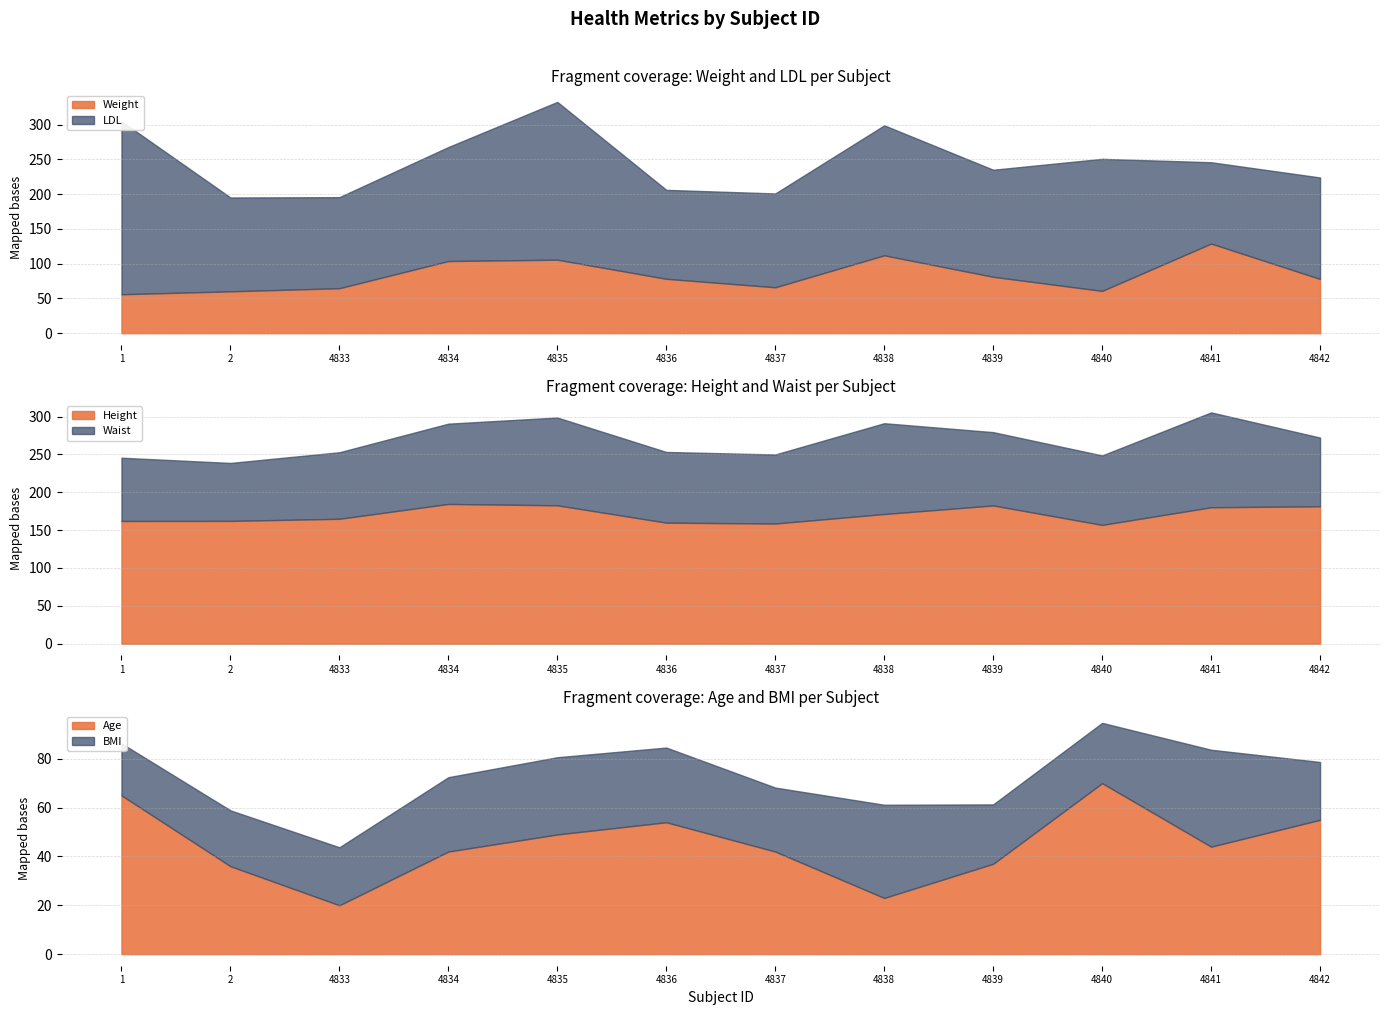

How many interior local peaks does the BMI series have?

3